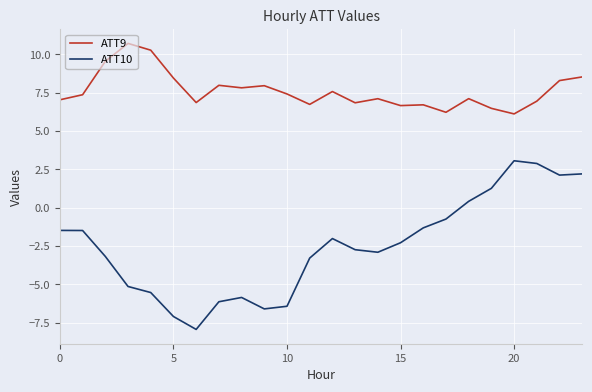

True or false: ATT9 and ATT10 intersect in this chart.

False